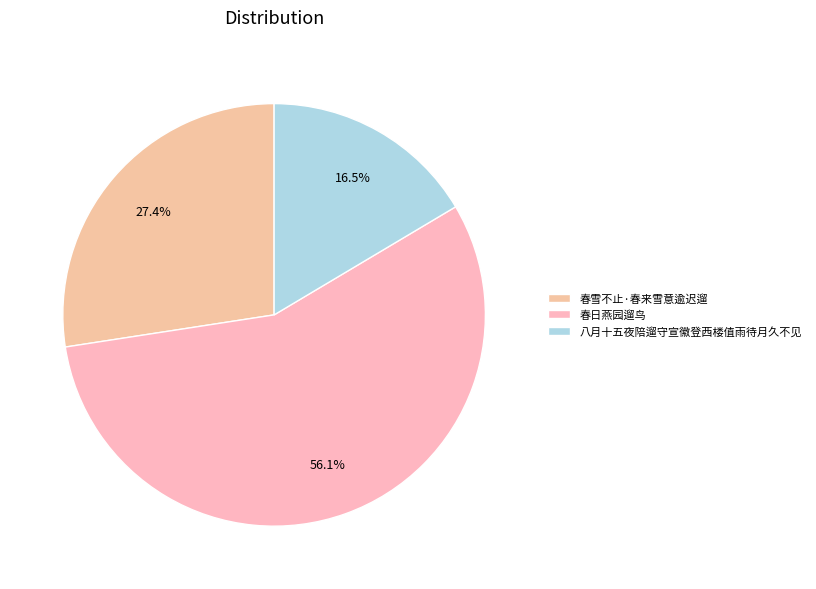

To the nearest percent, what is the combined percentage of 八月十五夜陪遛守宣徽登西楼值雨待月久不见 and 春日燕园遛鸟?

73%